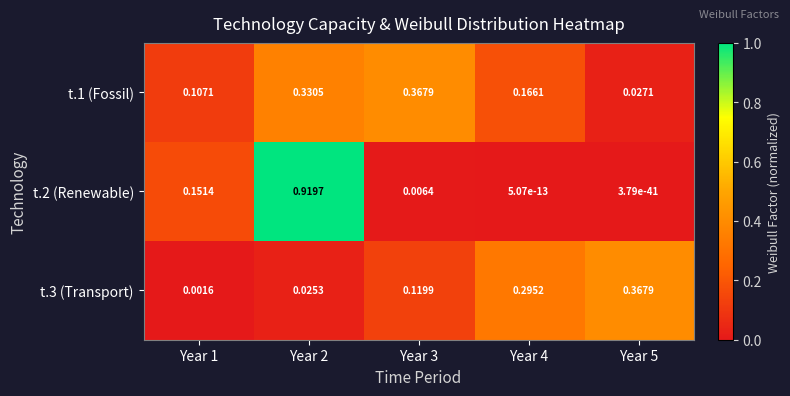

Is the value of t.3 (Transport) at Year 1 greater than the value of t.2 (Renewable) at Year 3?

No